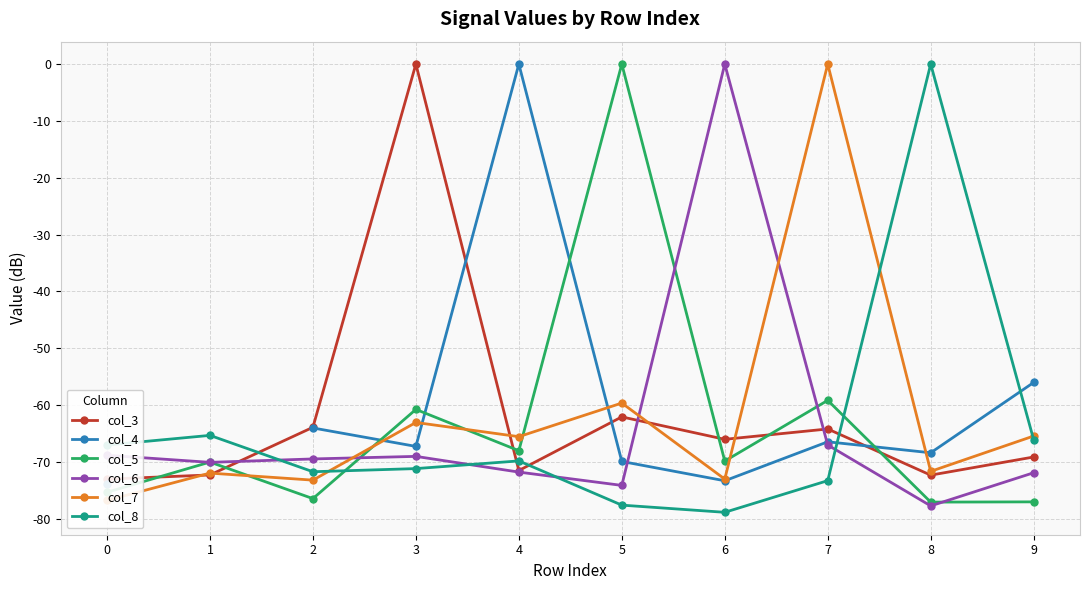

What is the spread (max minus min) of values at 7?

73.3